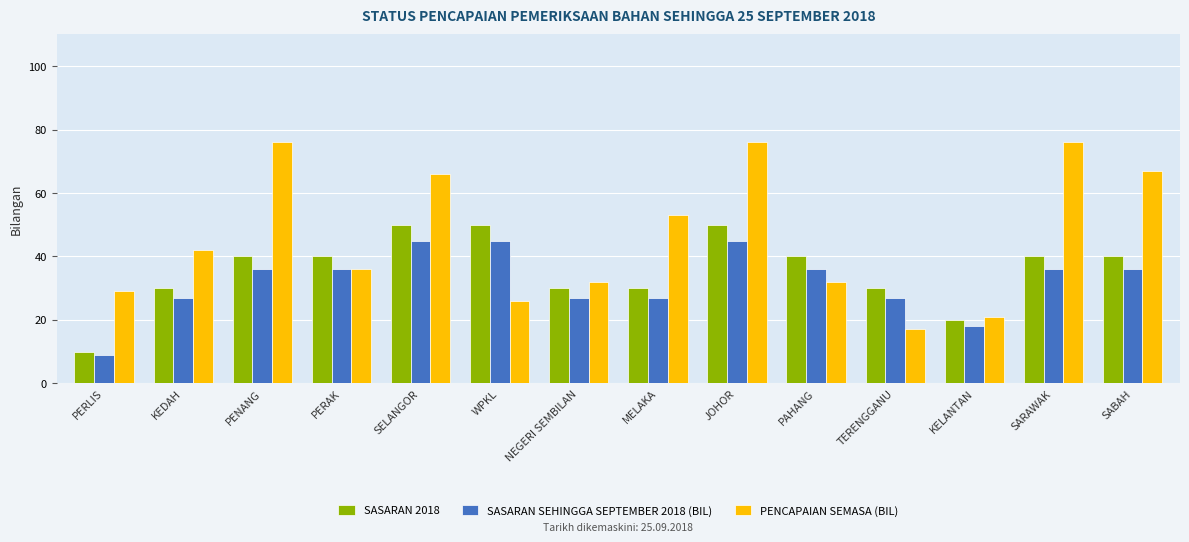

List the series in order of their peak value, lowest first.

SASARAN SEHINGGA SEPTEMBER 2018 (BIL), SASARAN 2018, PENCAPAIAN SEMASA (BIL)